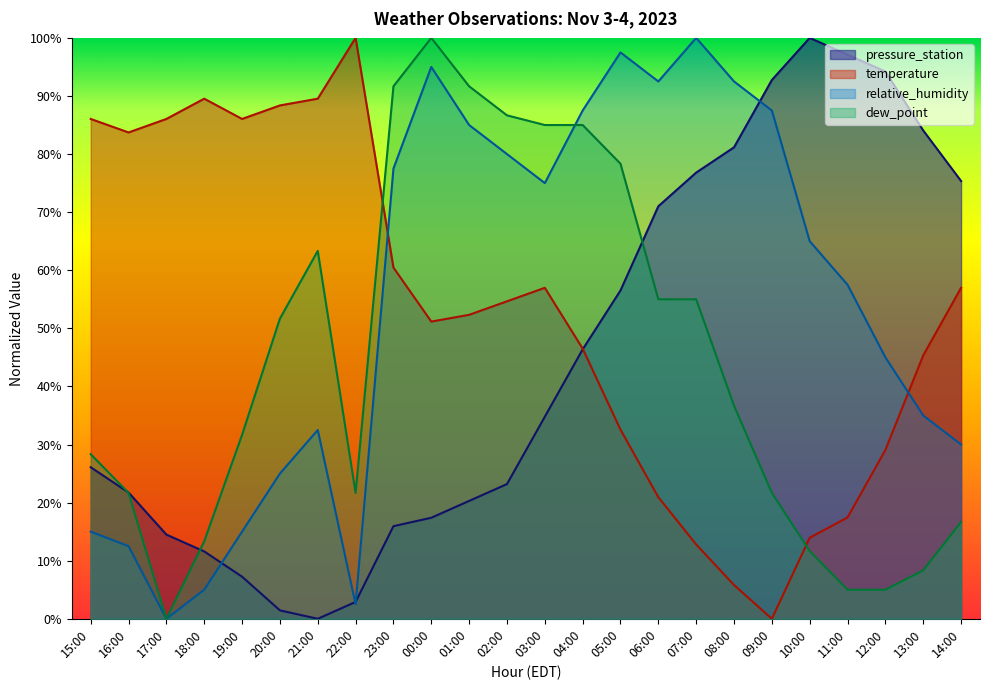

Where does the dew_point series first go above 36?

20:00